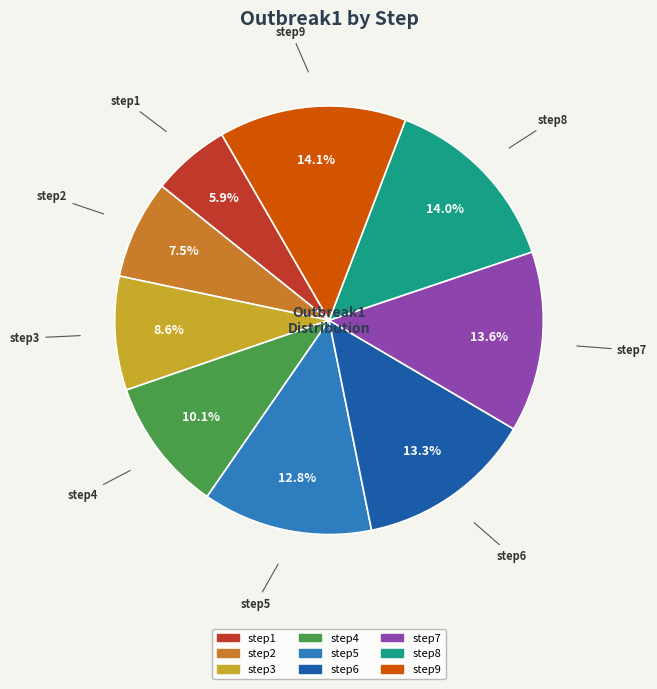

To the nearest percent, what is the average slice percentage?

11%